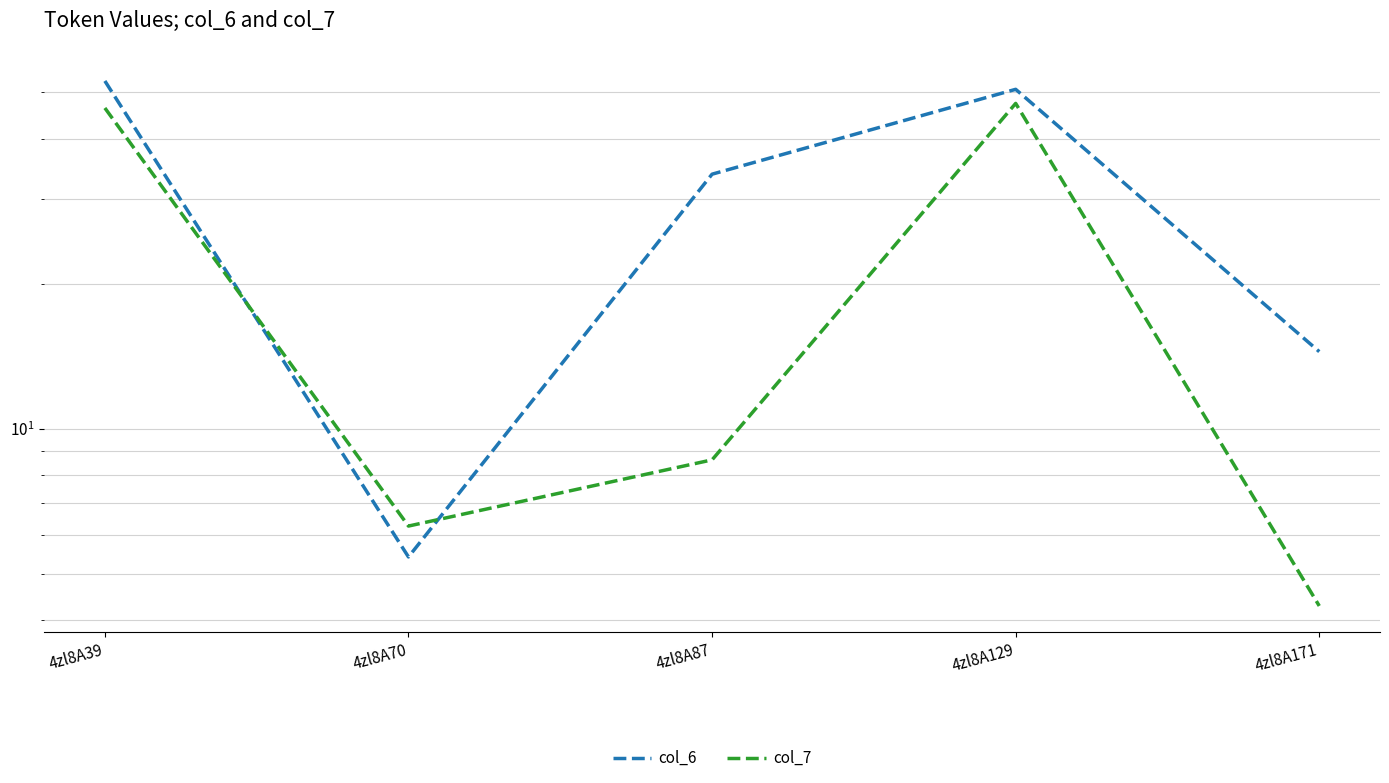

The col_7 series shows 8.6 at 4zl8A87. True or false?

True